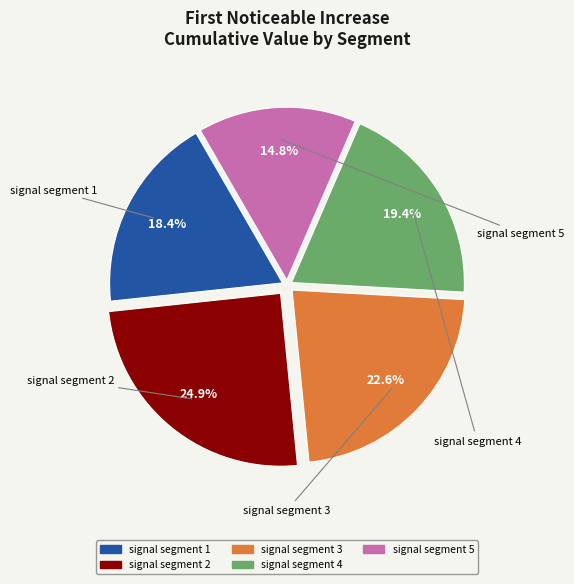

To the nearest percent, what is the difference between the largest and smallest slice percentages?

10%